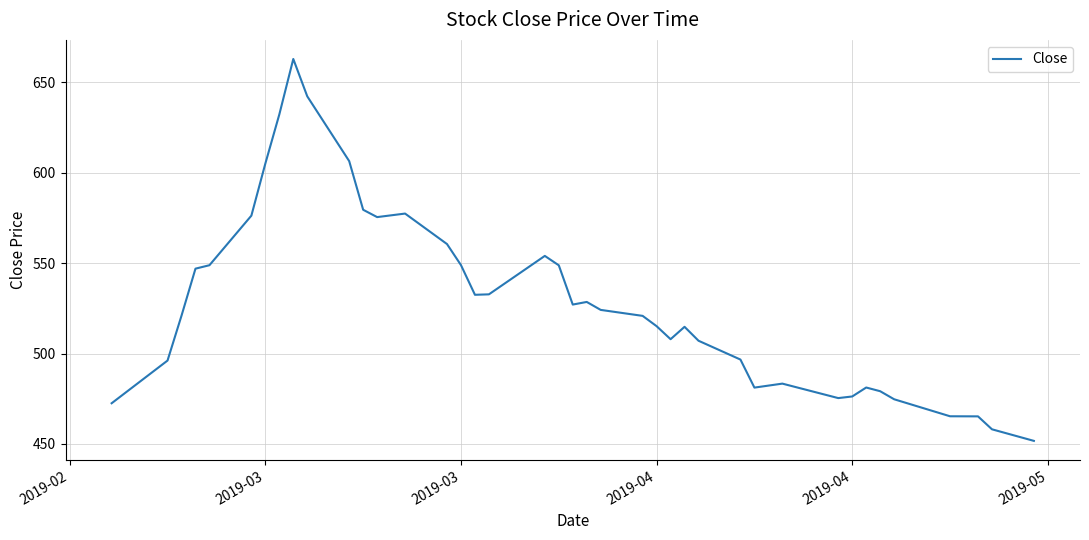

What is the smallest value displayed?

451.7